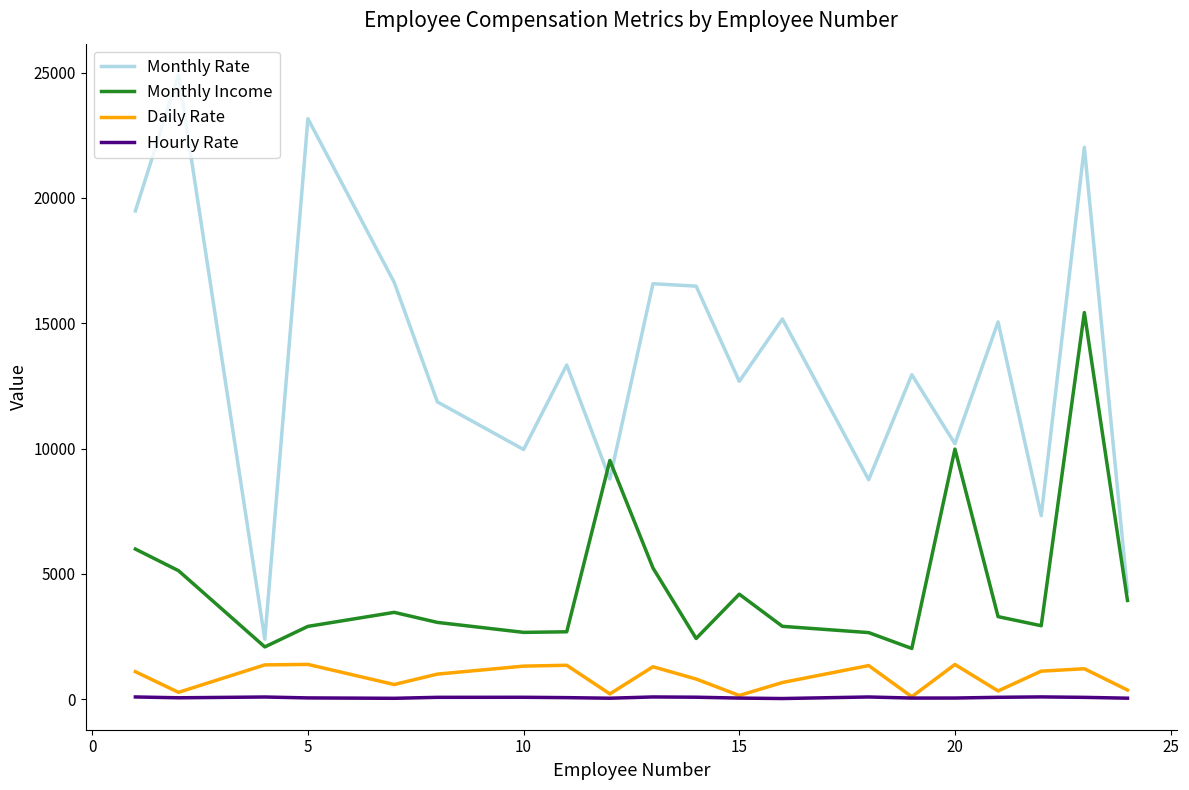

How many distinct data groups are displayed?

4